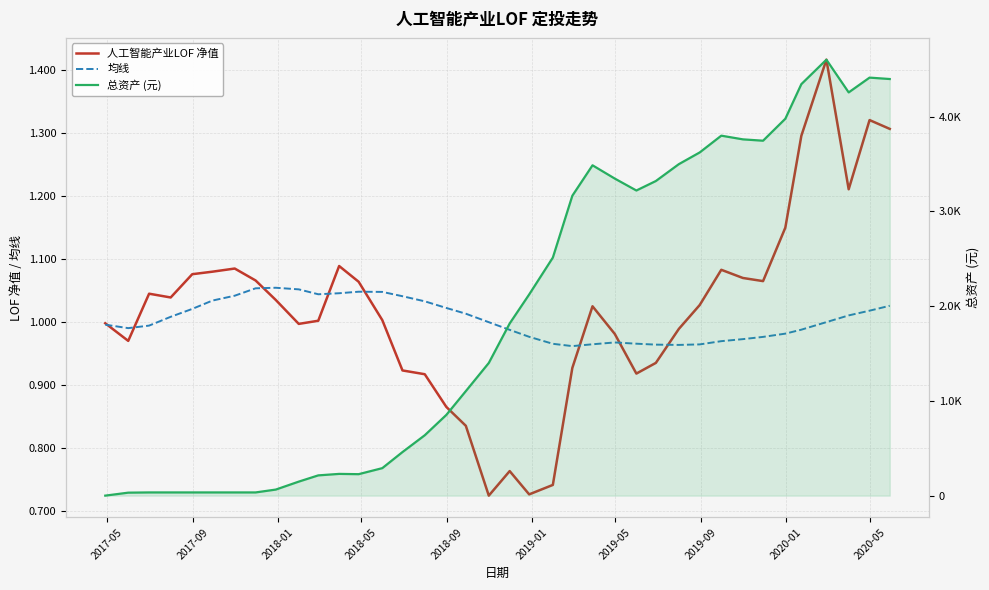

What is the value of the 均线 point at the 10th from the left?

1.1